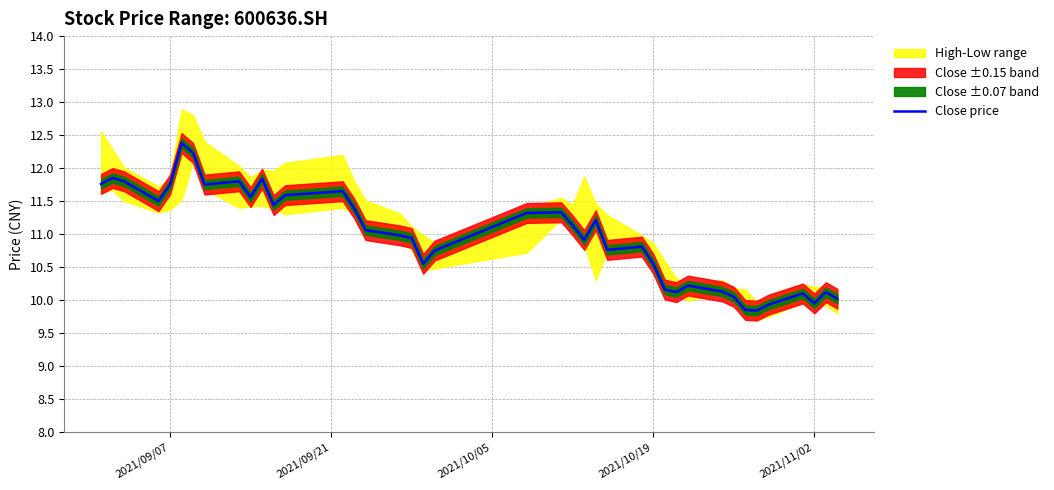

What is the lowest value of the Close price series?

9.8